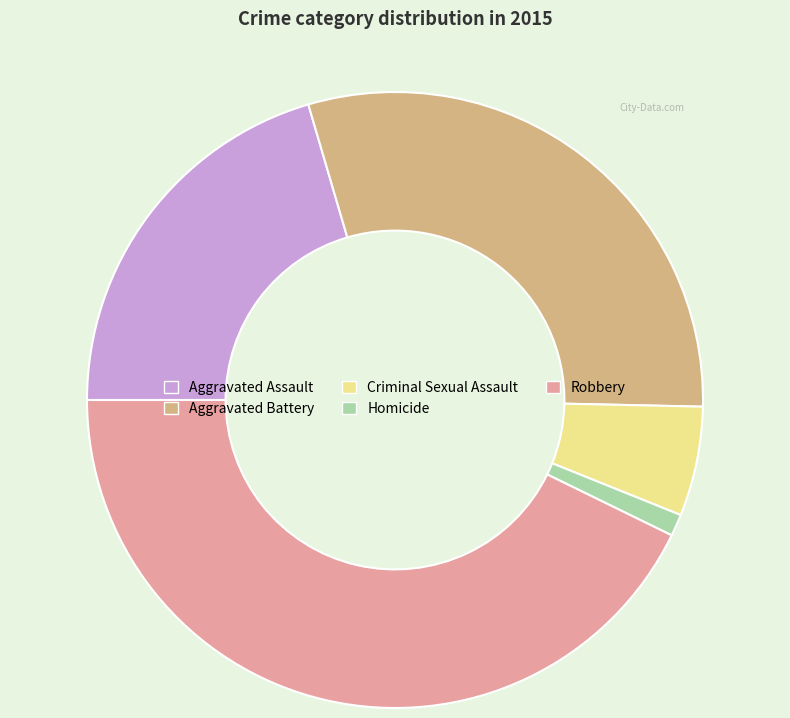

Approximately how many times larger is the value at Aggravated Battery compared to Aggravated Assault?

1.5